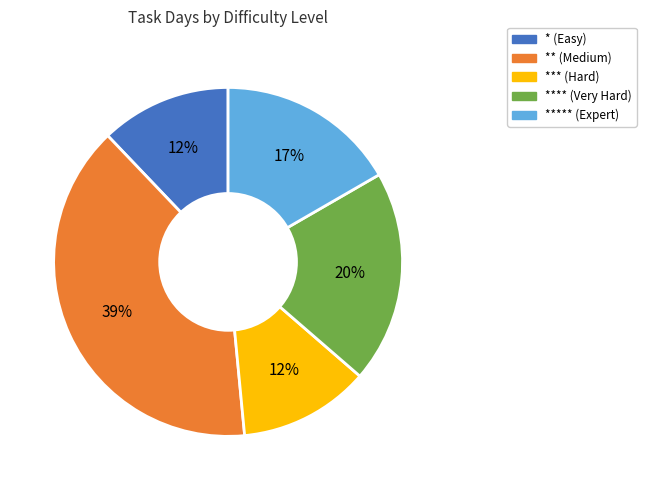

To the nearest percent, what is the average slice percentage?

20%